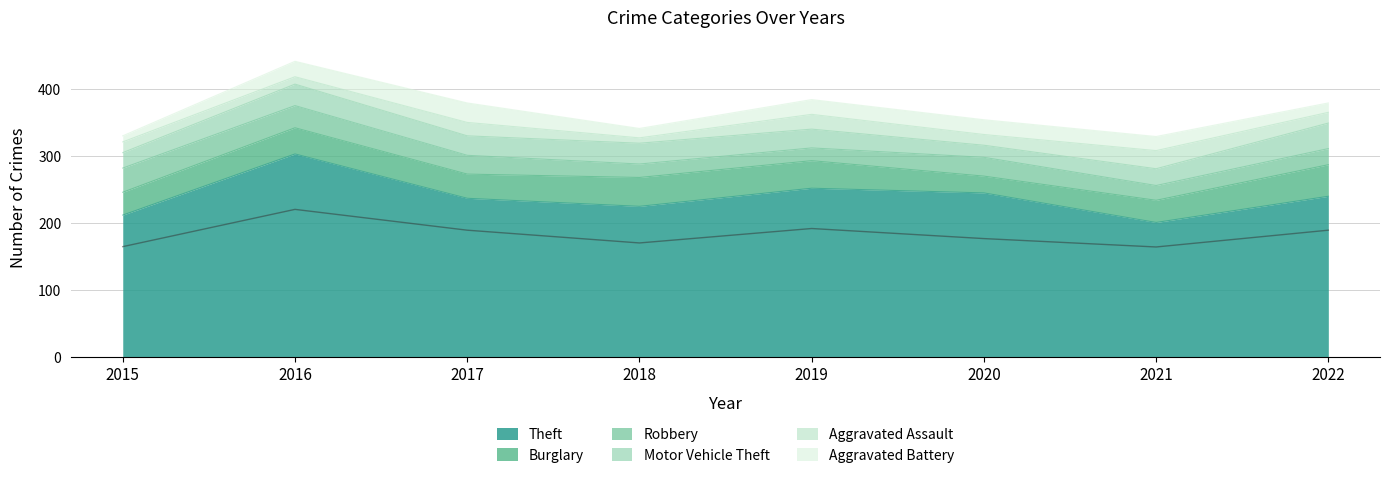

What is the lowest value of the Burglary series?

25